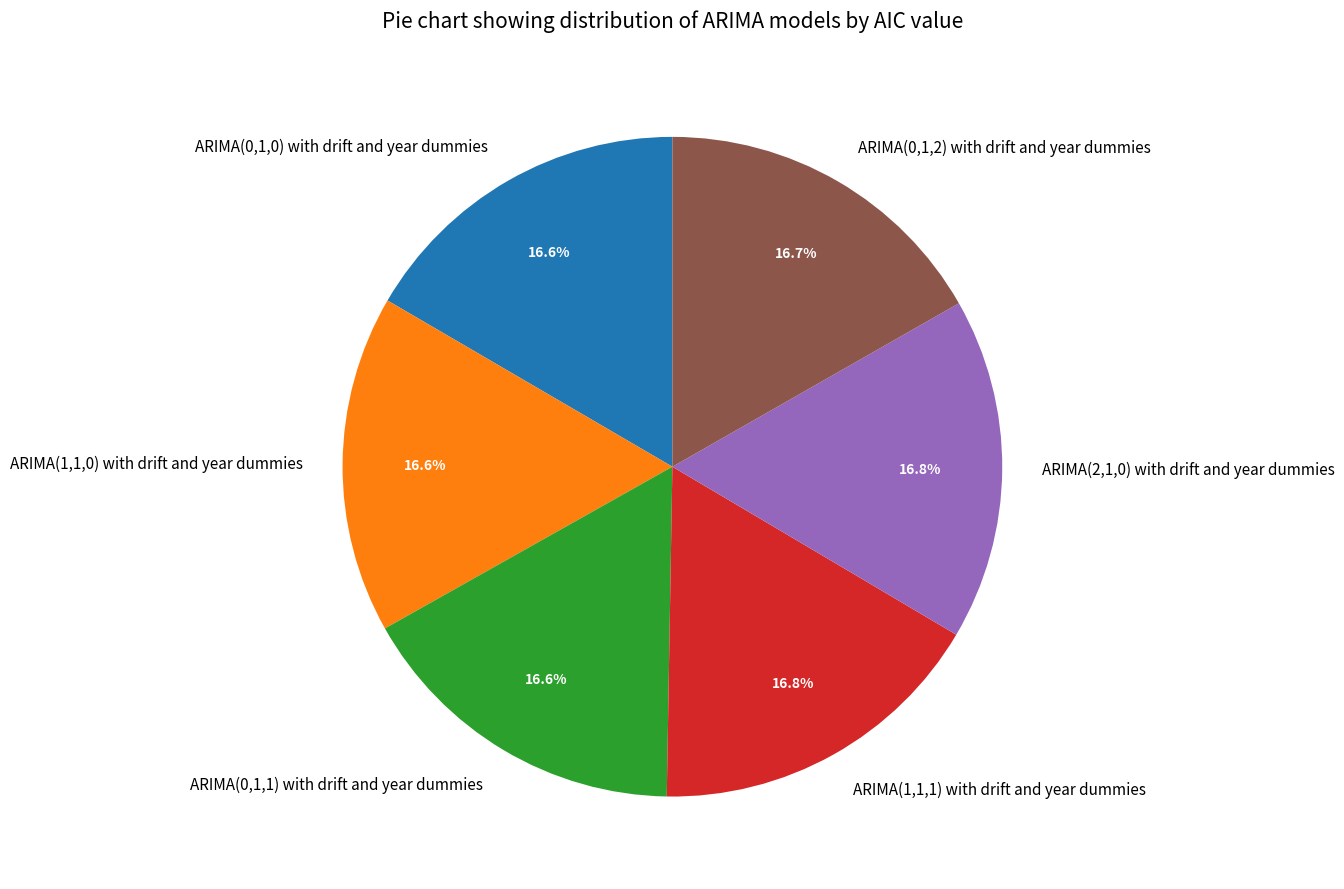

Is ARIMA(1,1,1) with drift and year dummies the majority of the pie?

No